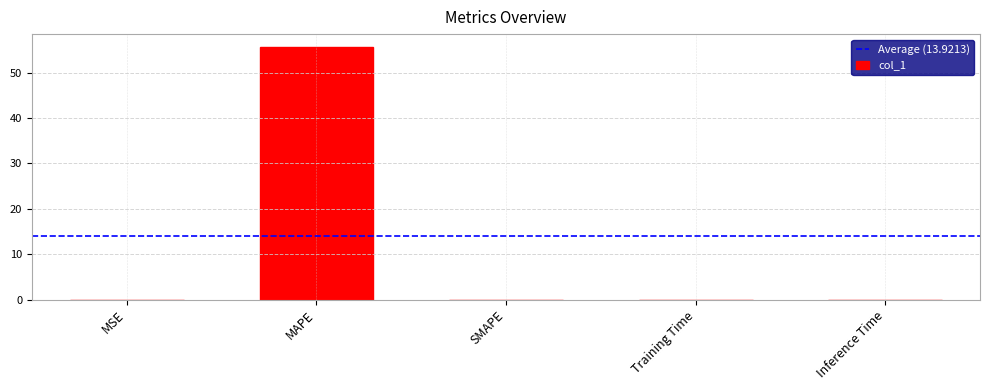

At which category does the chart reach its peak across all series?

MAPE